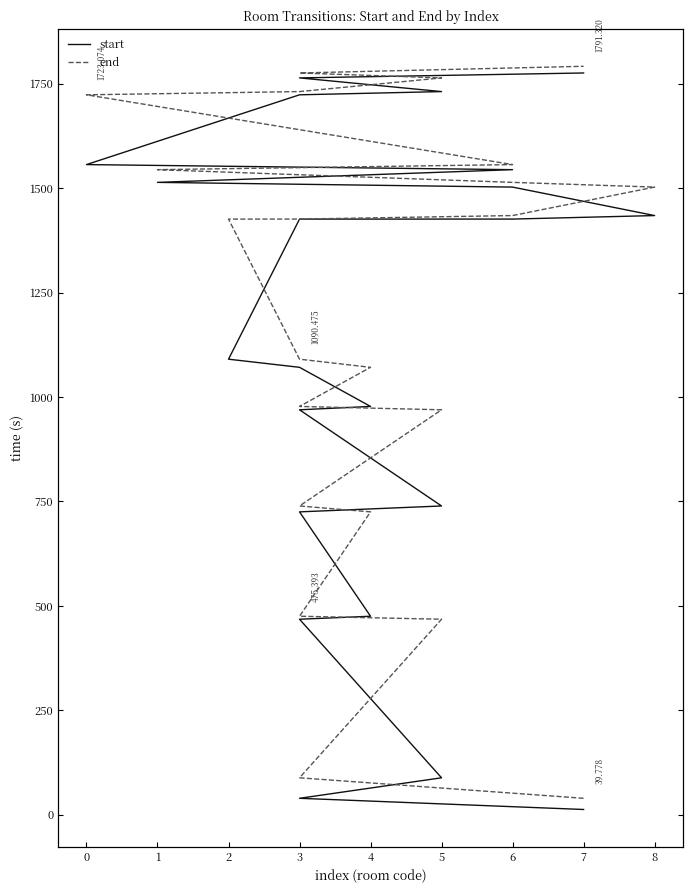

Is it true that start equals 283.2 at 4?

False